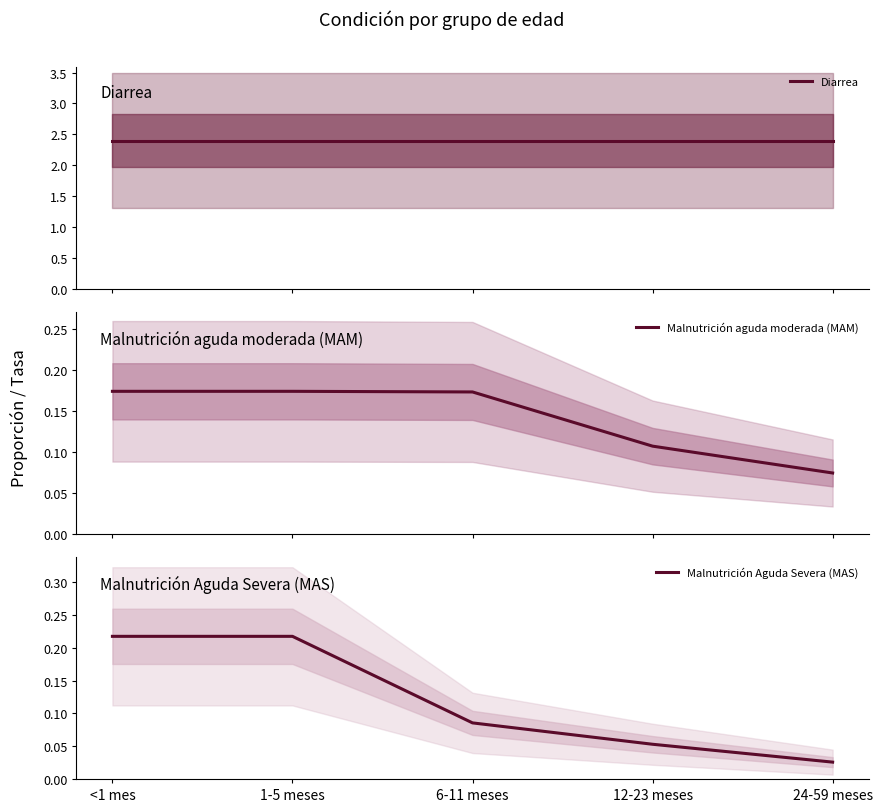

How many lines are shown in the chart?

3